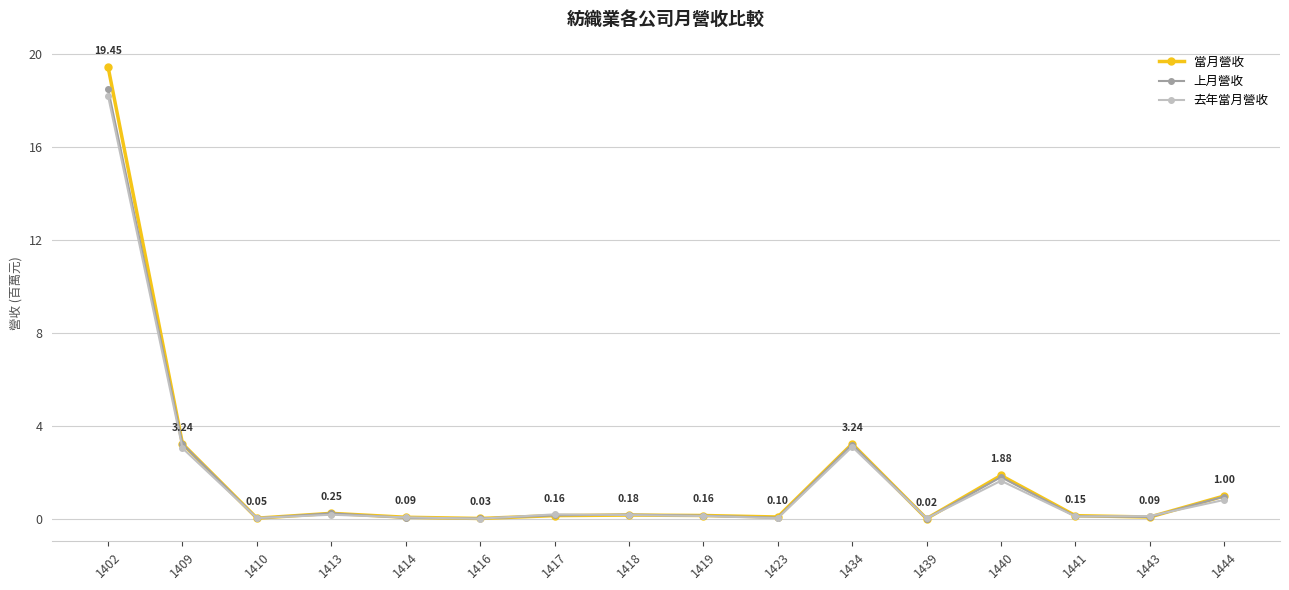

What is the total value across all series at 1441?

0.4